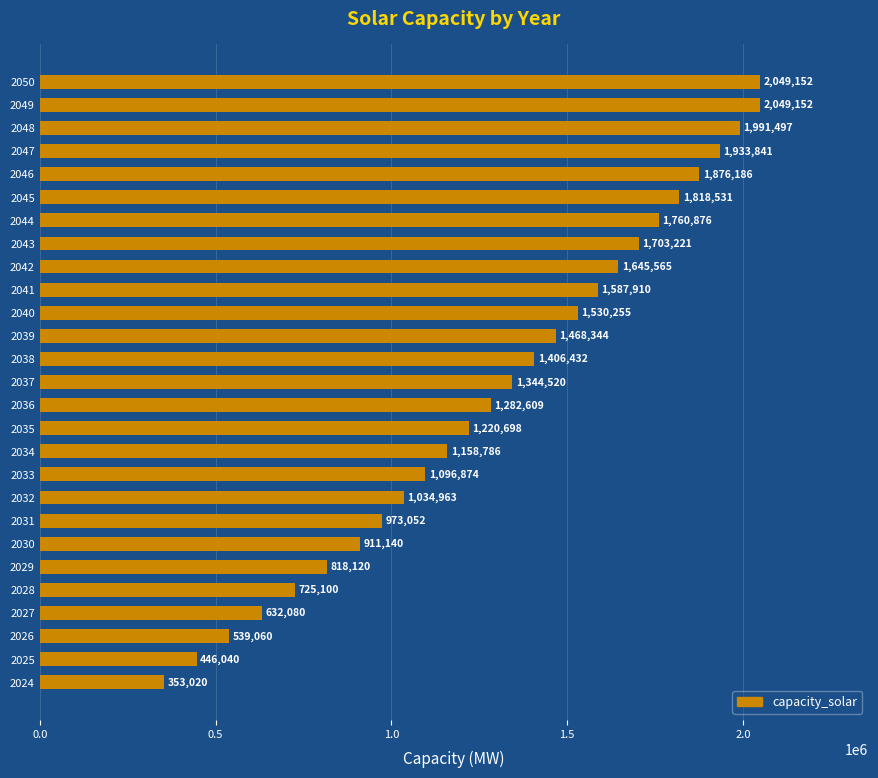

How many data points does each series have?

27